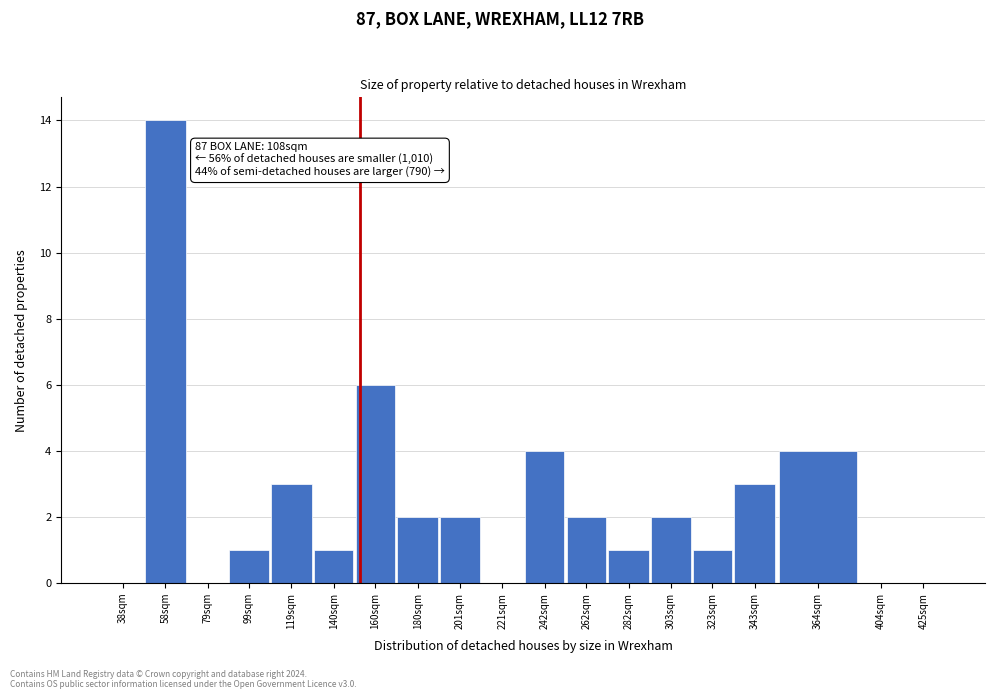

Reading left to right, extract all data points from this chart.

38sqm=0	58sqm=14	79sqm=0	99sqm=1	119sqm=3	140sqm=1	160sqm=6	180sqm=2	201sqm=2	221sqm=0	242sqm=4	262sqm=2	282sqm=1	303sqm=2	323sqm=1	343sqm=3	364sqm=4	404sqm=0	425sqm=0